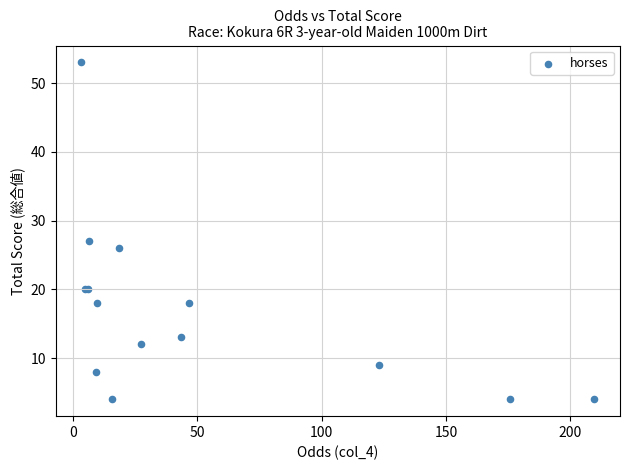

What Y value in the scatter plot is closest to 28?

27